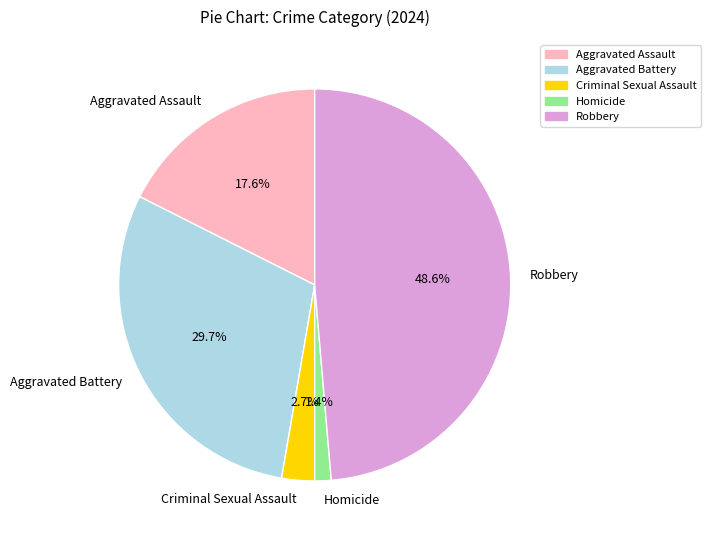

To the nearest percent, what percentage of the pie is Robbery?

49%